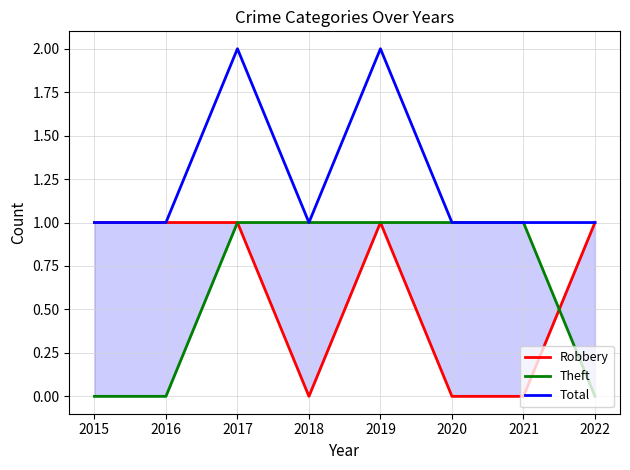

Rank the series by their maximum value, from highest to lowest.

Total, Robbery, Theft